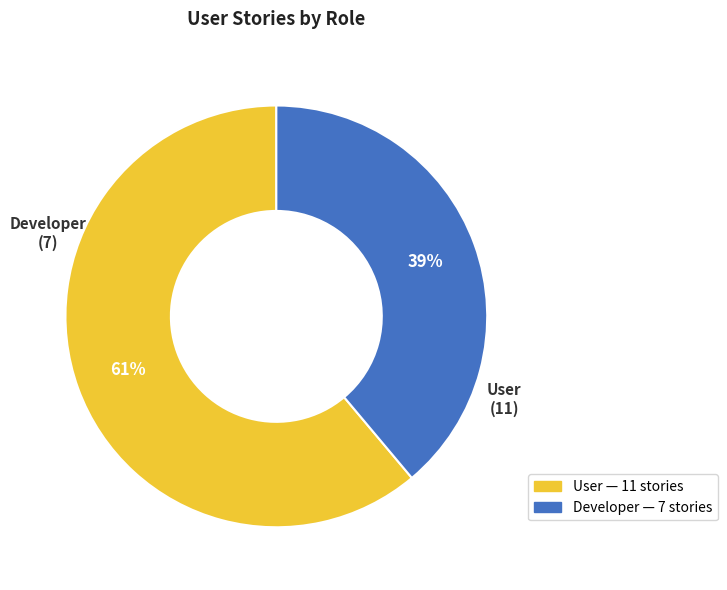

Rank the categories by value from highest to lowest.

User, Developer